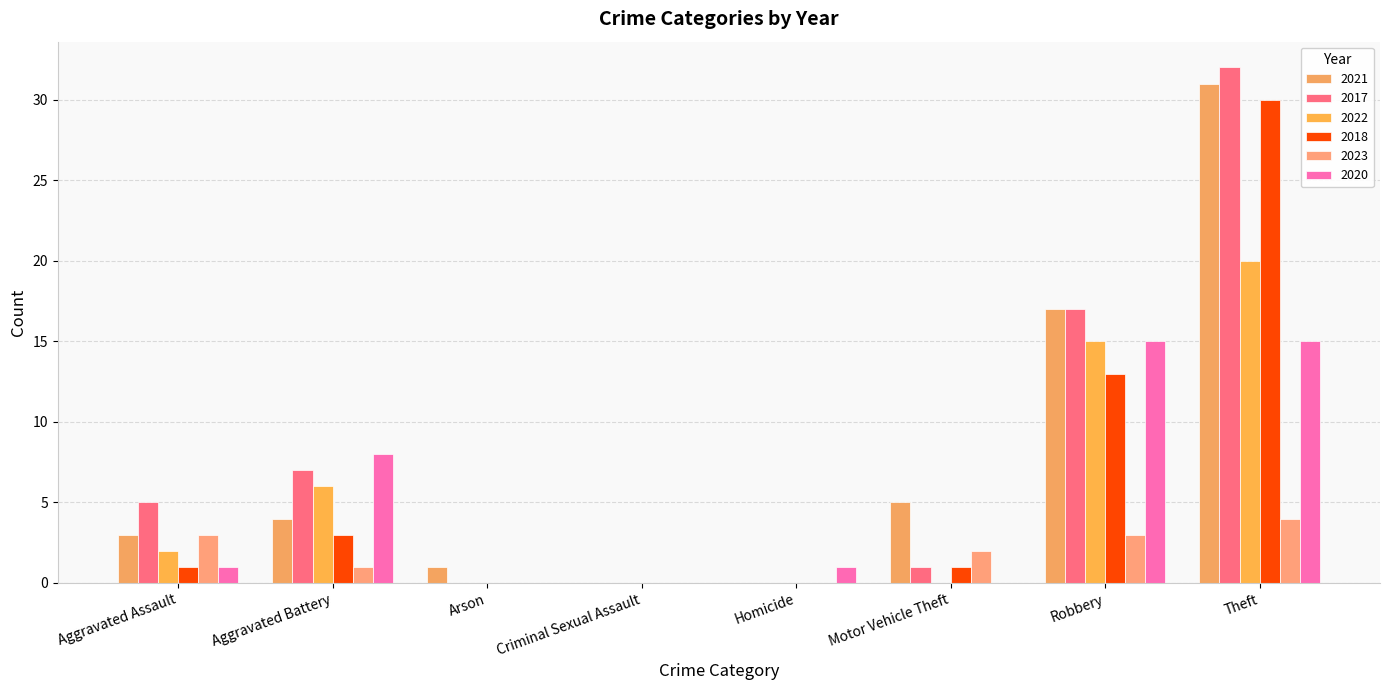

What is the label of the 2nd bar from the left?

Aggravated Battery